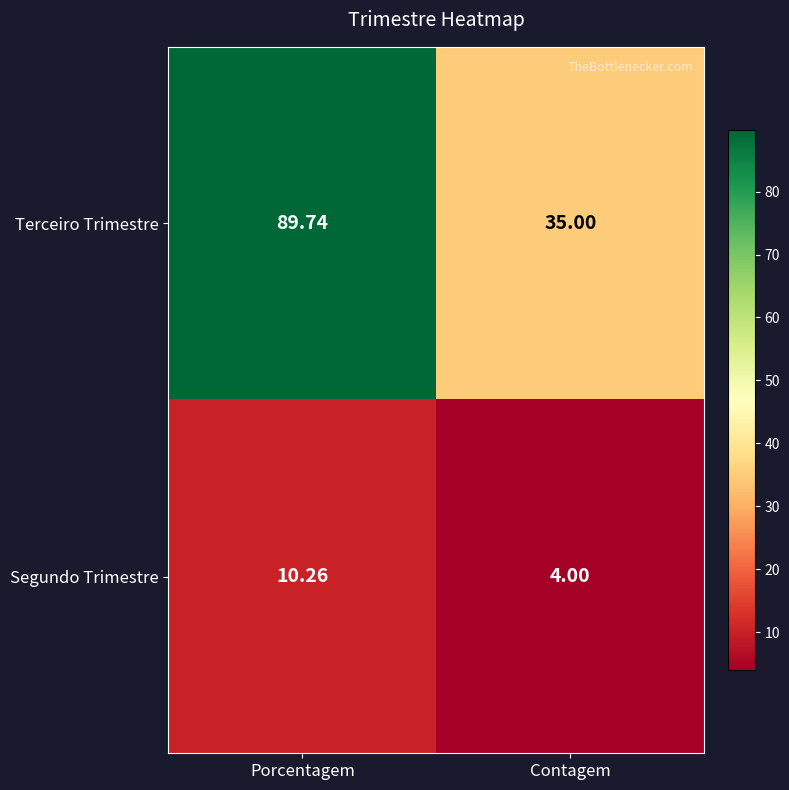

Which series has the widest spread of values?

Terceiro Trimestre